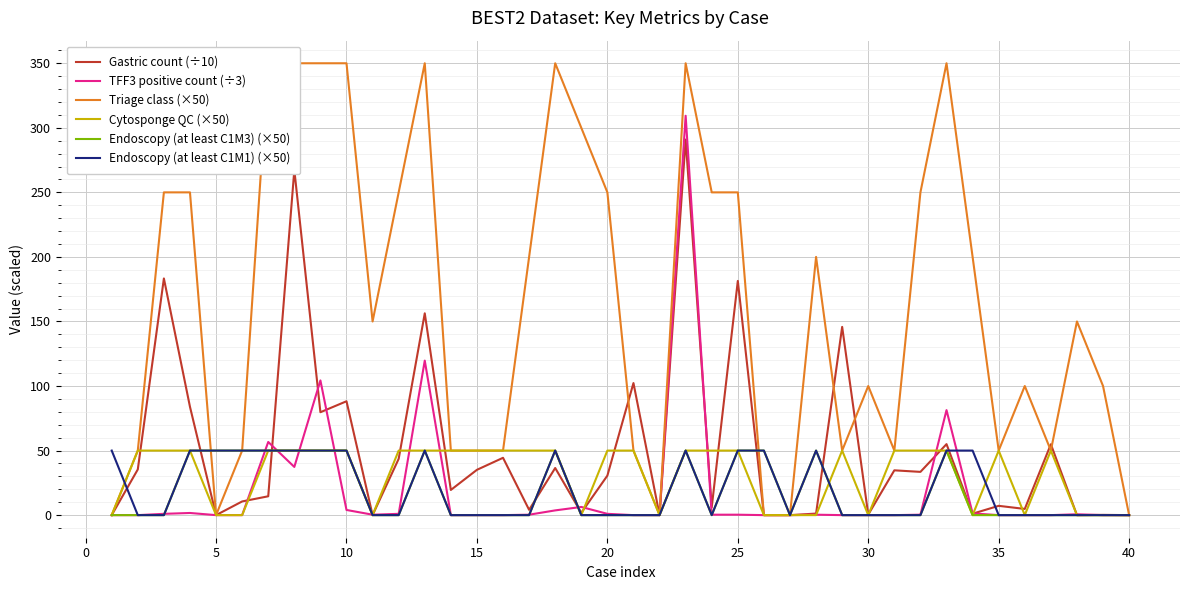

How many data points in Gastric count (÷10) are less than 30?

20